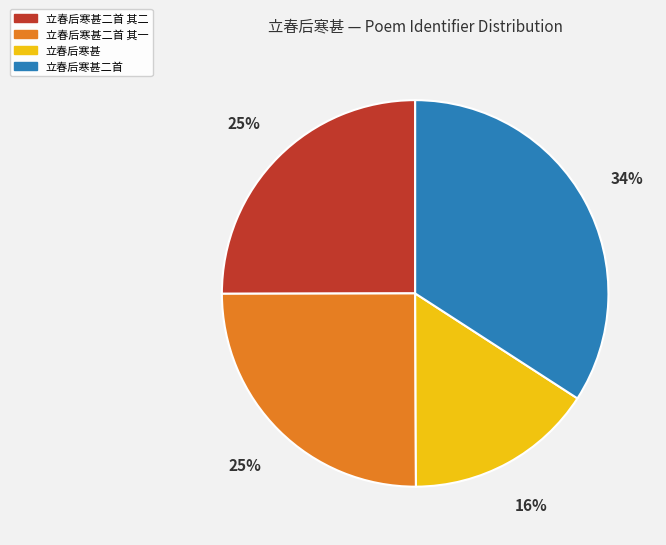

Is the sum of 立春后寒甚 and 立春后寒甚二首 其一 greater than half?

No